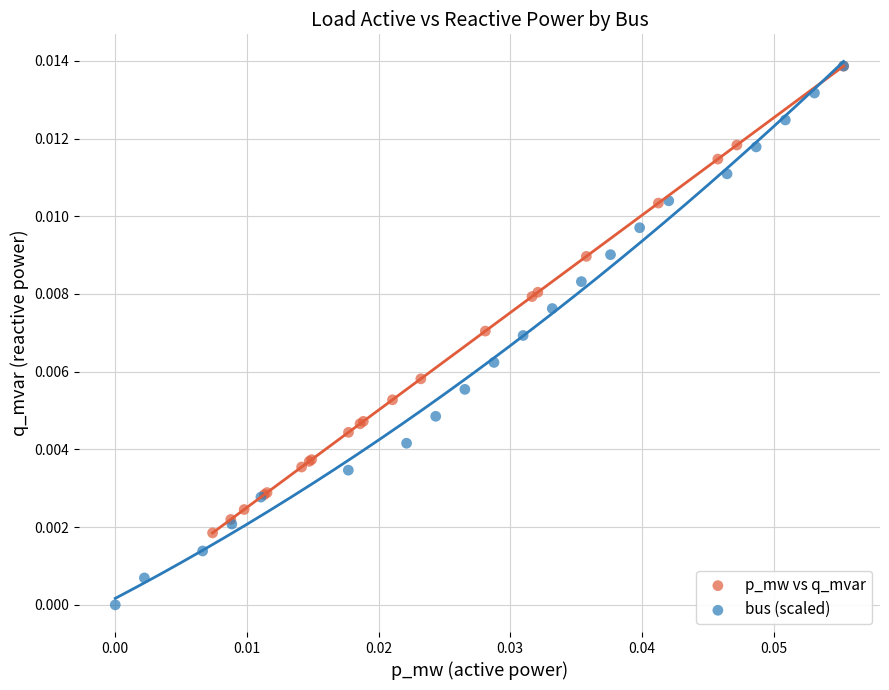

Which series contains the lowest Y value?

bus (scaled)